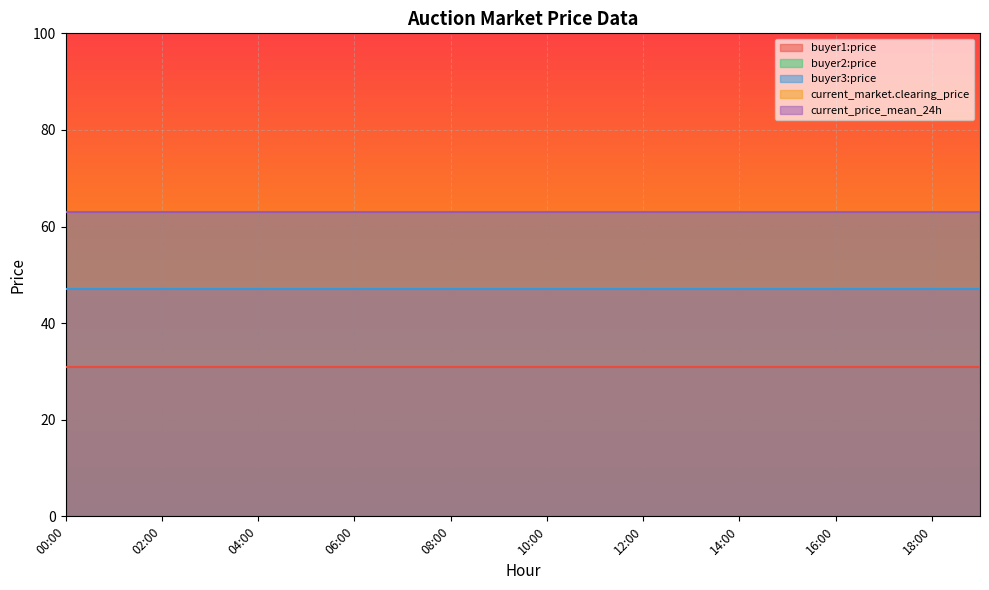

List the series in order of their peak value, highest first.

current_market.clearing_price, current_price_mean_24h, buyer2:price, buyer3:price, buyer1:price